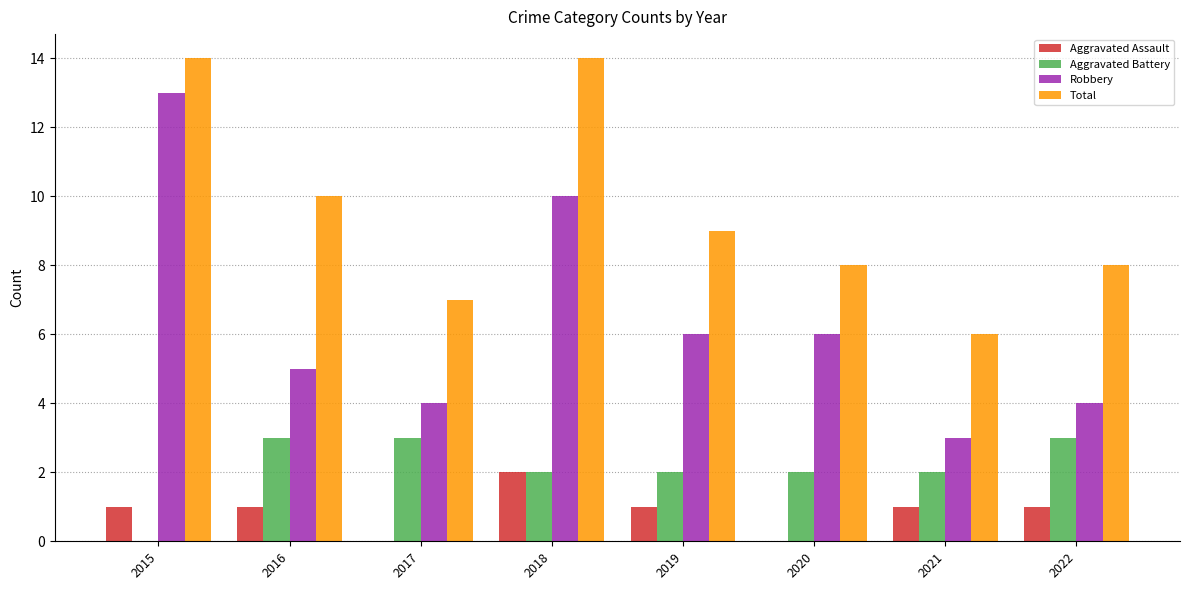

The Total series shows 15 at 2016. True or false?

False